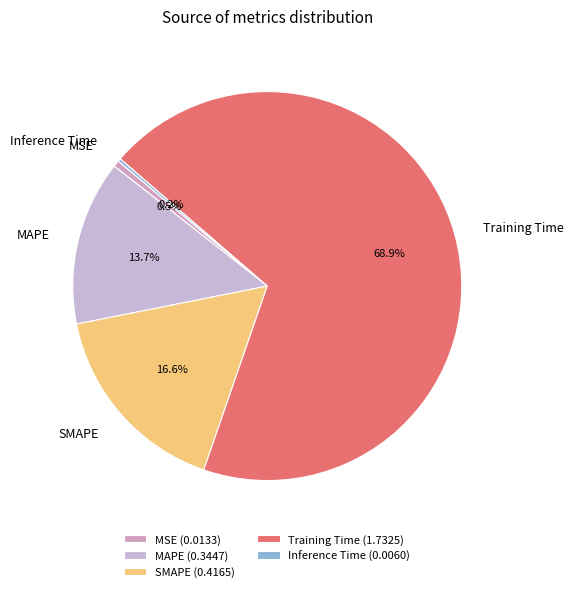

What portion of the pie excludes MAPE?

86.3%